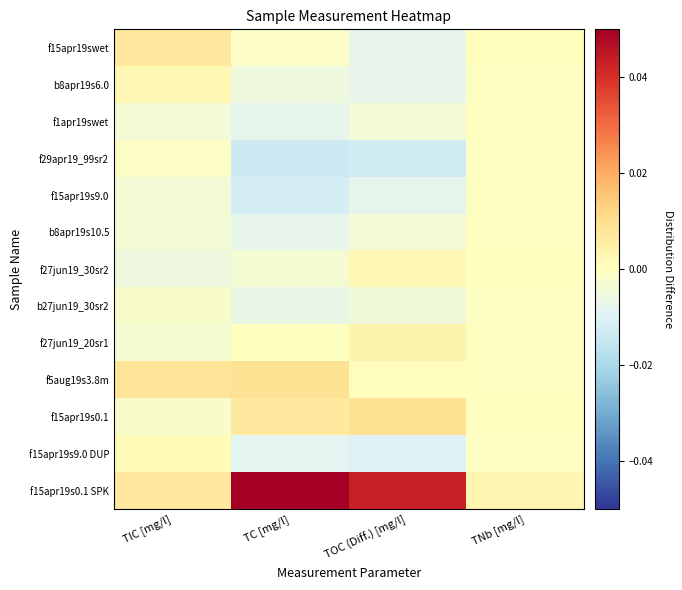

Reading left to right, transcribe all the data shown in this chart.

f15apr19swet: TIC [mg/l]=0.0	TC [mg/l]=-0.0	TOC (Diff.) [mg/l]=-0.0	TNb [mg/l]=0.0
b8apr19s6.0: TIC [mg/l]=0.0	TC [mg/l]=-0.0	TOC (Diff.) [mg/l]=-0.0	TNb [mg/l]=-0.0
f1apr19swet: TIC [mg/l]=-0.0	TC [mg/l]=-0.0	TOC (Diff.) [mg/l]=-0.0	TNb [mg/l]=-0.0
f29apr19_99sr2: TIC [mg/l]=-0.0	TC [mg/l]=-0.0	TOC (Diff.) [mg/l]=-0.0	TNb [mg/l]=-0.0
f15apr19s9.0: TIC [mg/l]=-0.0	TC [mg/l]=-0.0	TOC (Diff.) [mg/l]=-0.0	TNb [mg/l]=-0.0
b8apr19s10.5: TIC [mg/l]=-0.0	TC [mg/l]=-0.0	TOC (Diff.) [mg/l]=-0.0	TNb [mg/l]=-0.0
f27jun19_30sr2: TIC [mg/l]=-0.0	TC [mg/l]=-0.0	TOC (Diff.) [mg/l]=0.0	TNb [mg/l]=0.0
b27jun19_30sr2: TIC [mg/l]=-0.0	TC [mg/l]=-0.0	TOC (Diff.) [mg/l]=-0.0	TNb [mg/l]=-0.0
f27jun19_20sr1: TIC [mg/l]=-0.0	TC [mg/l]=0.0	TOC (Diff.) [mg/l]=0.0	TNb [mg/l]=-0.0
f5aug19s3.8m: TIC [mg/l]=0.0	TC [mg/l]=0.0	TOC (Diff.) [mg/l]=0.0	TNb [mg/l]=-0.0
f15apr19s0.1: TIC [mg/l]=-0.0	TC [mg/l]=0.0	TOC (Diff.) [mg/l]=0.0	TNb [mg/l]=0.0
f15apr19s9.0 DUP: TIC [mg/l]=0.0	TC [mg/l]=-0.0	TOC (Diff.) [mg/l]=-0.0	TNb [mg/l]=-0.0
f15apr19s0.1 SPK: TIC [mg/l]=0.0	TC [mg/l]=0.1	TOC (Diff.) [mg/l]=0.0	TNb [mg/l]=0.0